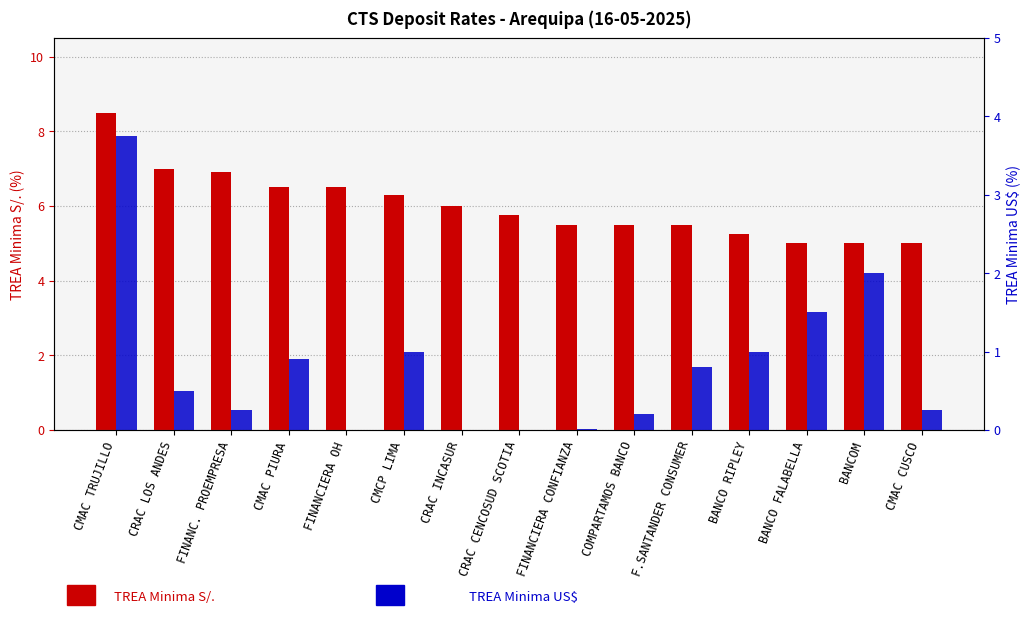

What is the sum of all TREA Minima US$ values?

12.2